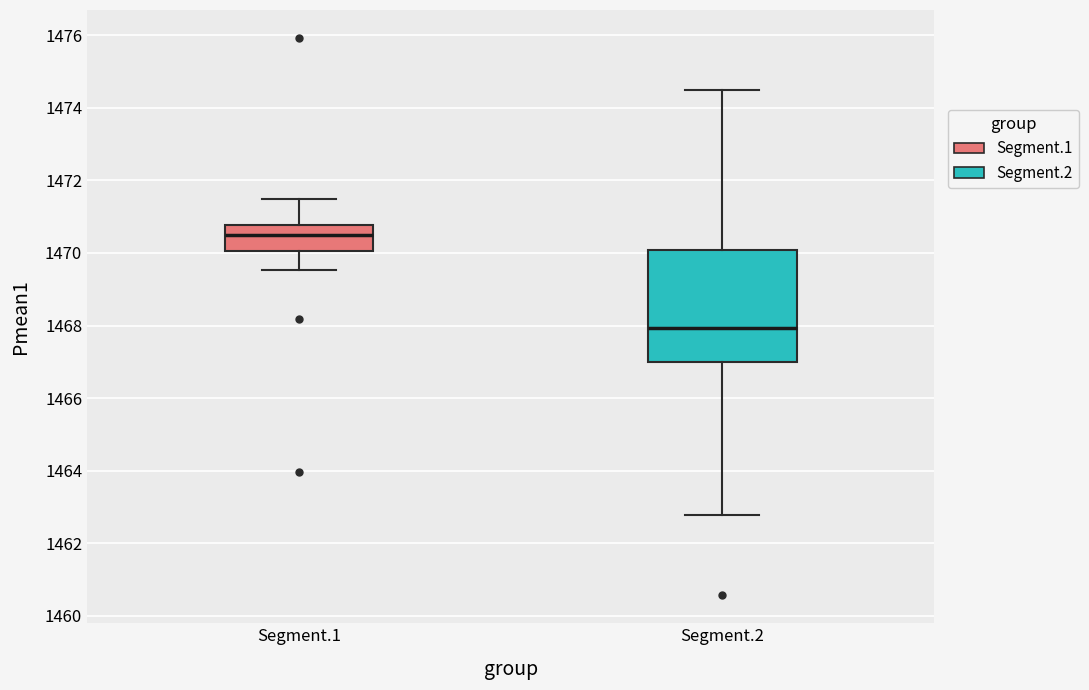

Comparing the boxes themselves (not the whiskers), which one is the tallest?

Segment.2